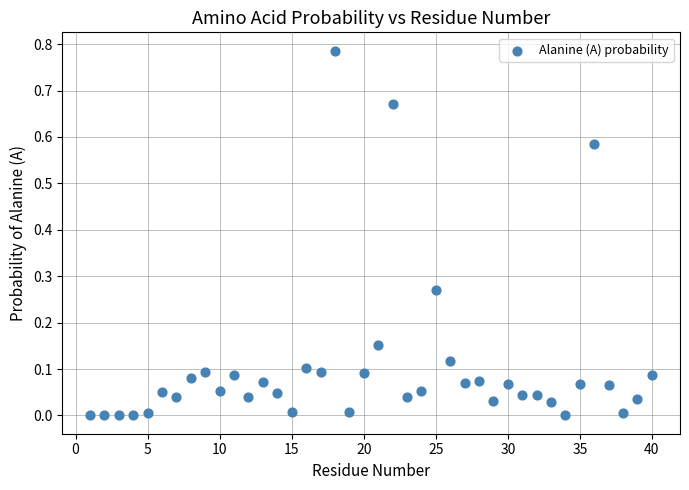

What is the range of X values (max minus min)?

39.0